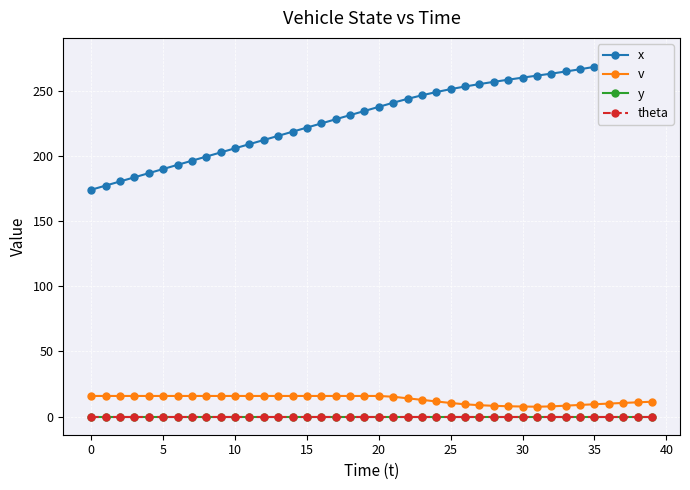

How many data points does each series have?

40